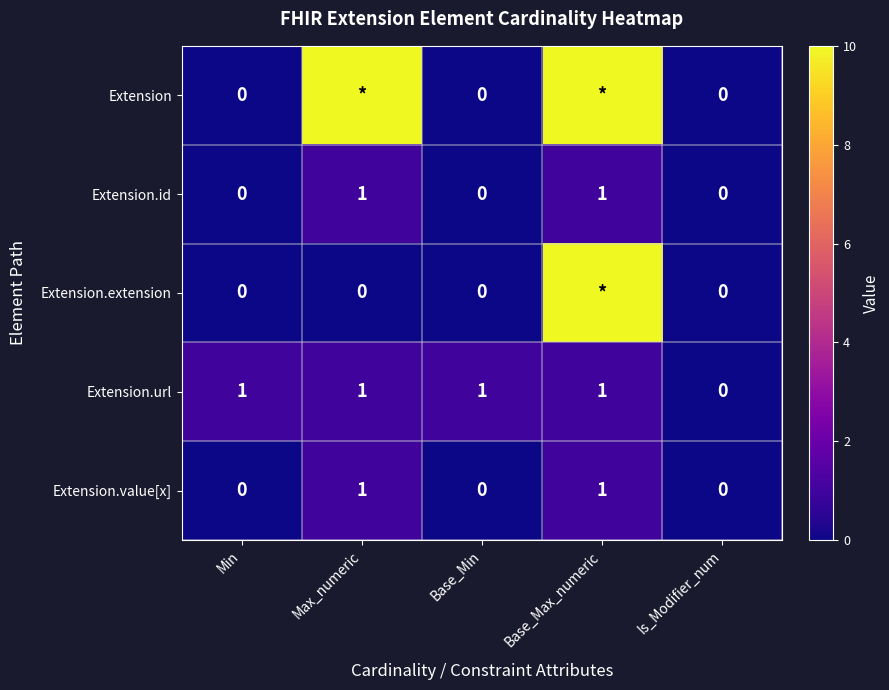

What is the difference between the maximum and second lowest values in the Extension.id series?

1